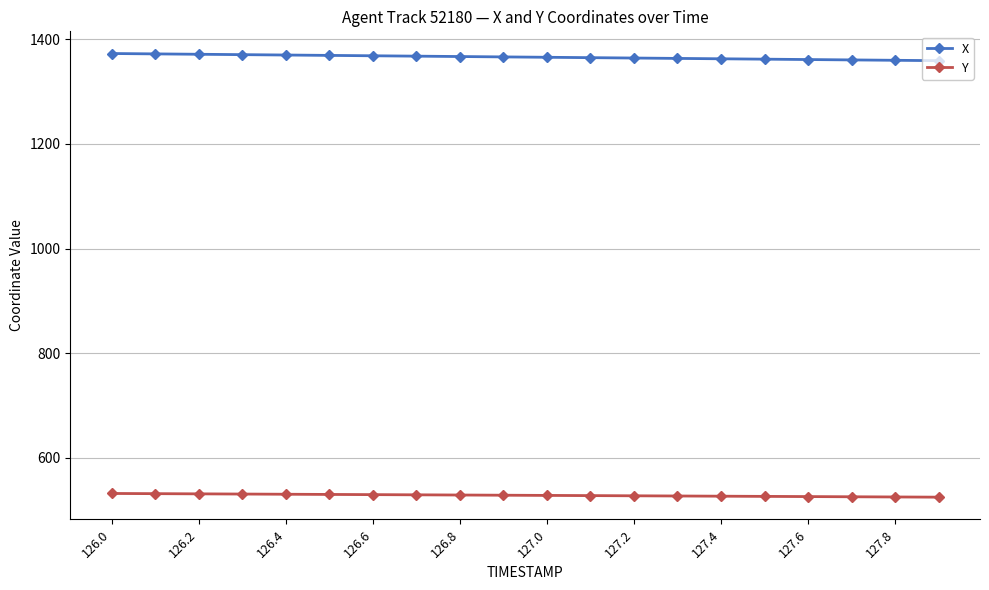

Rank the series by their maximum value, from highest to lowest.

X, Y